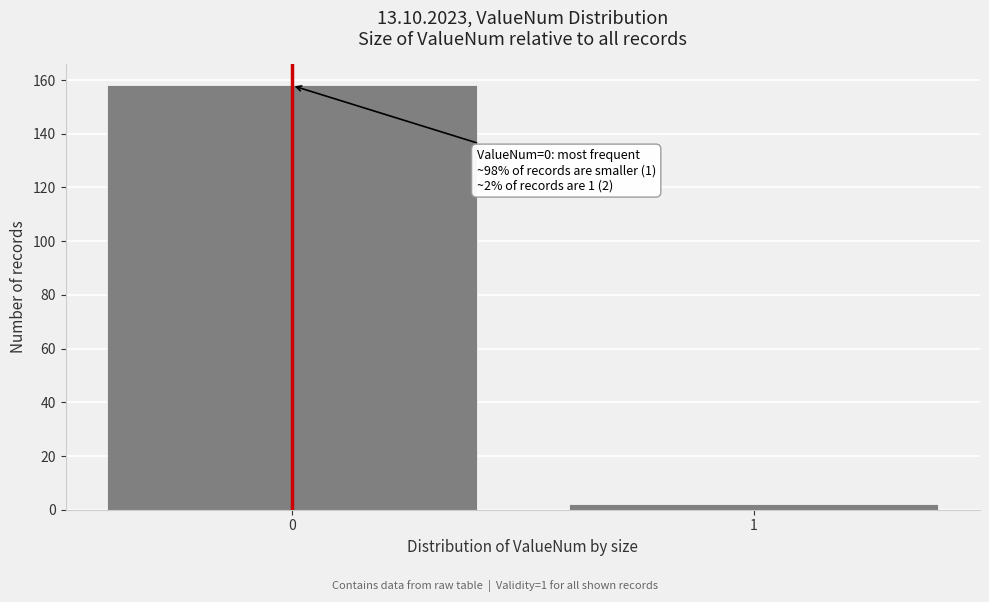

Reading right to left, list all the values displayed in this chart.

2	158